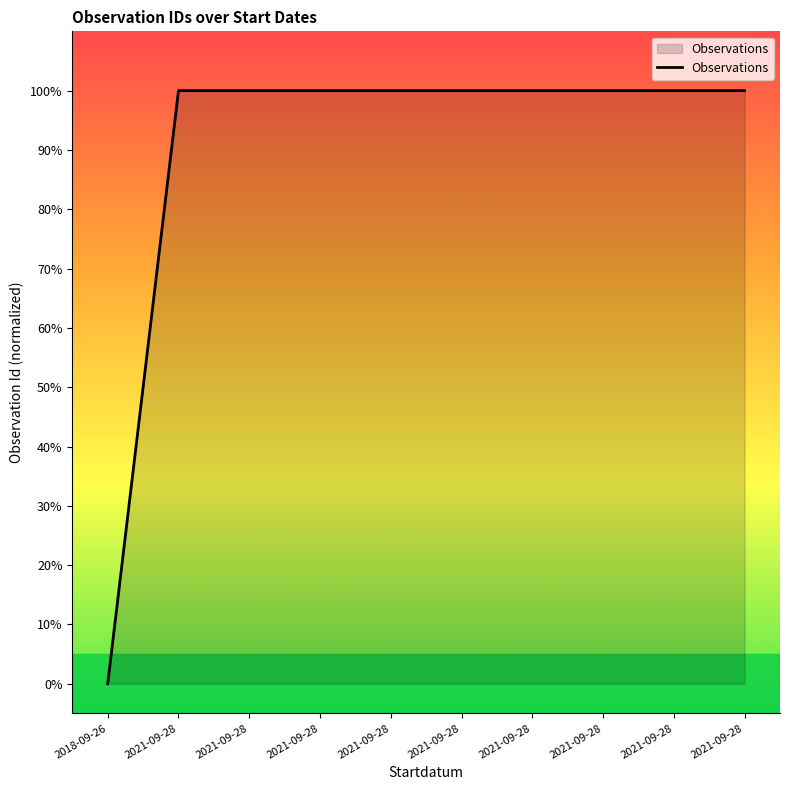

Count the number of data series in this chart.

1